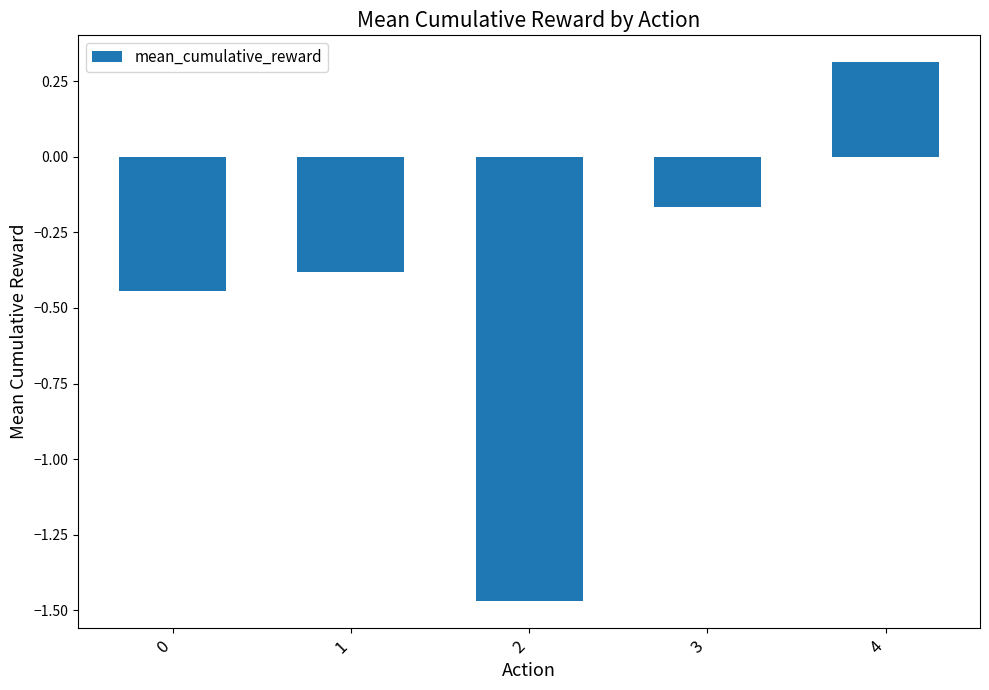

True or false: the data shows 0.1 at 4.

False